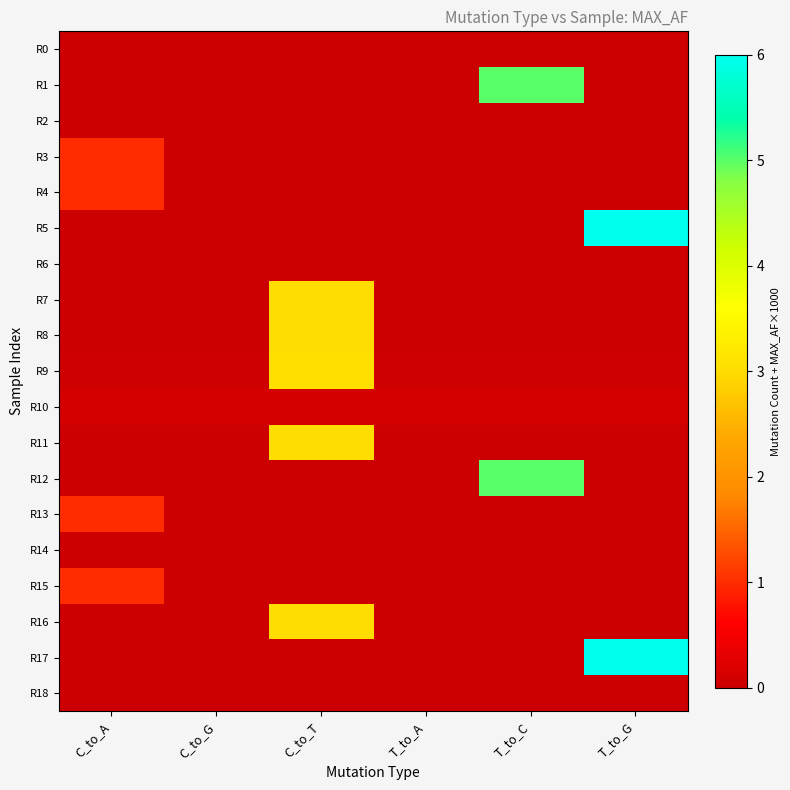

Reading right to left, transcribe all the data shown in this chart.

R0: T_to_G=0.0	T_to_C=0.0	T_to_A=0.0	C_to_T=0.0	C_to_G=0.0	C_to_A=0.0
R1: T_to_G=0.0	T_to_C=5.0	T_to_A=0.0	C_to_T=0.0	C_to_G=0.0	C_to_A=0.0
R2: T_to_G=0.0	T_to_C=0.0	T_to_A=0.0	C_to_T=0.0	C_to_G=0.0	C_to_A=0.0
R3: T_to_G=0.0	T_to_C=0.0	T_to_A=0.0	C_to_T=0.0	C_to_G=0.0	C_to_A=1.0
R4: T_to_G=0.0	T_to_C=0.0	T_to_A=0.0	C_to_T=0.0	C_to_G=0.0	C_to_A=1.0
R5: T_to_G=6.0	T_to_C=0.0	T_to_A=0.0	C_to_T=0.0	C_to_G=0.0	C_to_A=0.0
R6: T_to_G=0.0	T_to_C=0.0	T_to_A=0.0	C_to_T=0.0	C_to_G=0.0	C_to_A=0.0
R7: T_to_G=0.0	T_to_C=0.0	T_to_A=0.0	C_to_T=3.0	C_to_G=0.0	C_to_A=0.0
R8: T_to_G=0.0	T_to_C=0.0	T_to_A=0.0	C_to_T=3.0	C_to_G=0.0	C_to_A=0.0
R9: T_to_G=0.0	T_to_C=0.0	T_to_A=0.0	C_to_T=3.0	C_to_G=0.0	C_to_A=0.0
R10: T_to_G=0.1	T_to_C=0.1	T_to_A=0.1	C_to_T=0.1	C_to_G=0.1	C_to_A=0.1
R11: T_to_G=0.0	T_to_C=0.0	T_to_A=0.0	C_to_T=3.0	C_to_G=0.0	C_to_A=0.0
R12: T_to_G=0.0	T_to_C=5.0	T_to_A=0.0	C_to_T=0.0	C_to_G=0.0	C_to_A=0.0
R13: T_to_G=0.0	T_to_C=0.0	T_to_A=0.0	C_to_T=0.0	C_to_G=0.0	C_to_A=1.0
R14: T_to_G=0.0	T_to_C=0.0	T_to_A=0.0	C_to_T=0.0	C_to_G=0.0	C_to_A=0.0
R15: T_to_G=0.0	T_to_C=0.0	T_to_A=0.0	C_to_T=0.0	C_to_G=0.0	C_to_A=1.0
R16: T_to_G=0.0	T_to_C=0.0	T_to_A=0.0	C_to_T=3.0	C_to_G=0.0	C_to_A=0.0
R17: T_to_G=6.0	T_to_C=0.0	T_to_A=0.0	C_to_T=0.0	C_to_G=0.0	C_to_A=0.0
R18: T_to_G=0.0	T_to_C=0.0	T_to_A=0.0	C_to_T=0.0	C_to_G=0.0	C_to_A=0.0